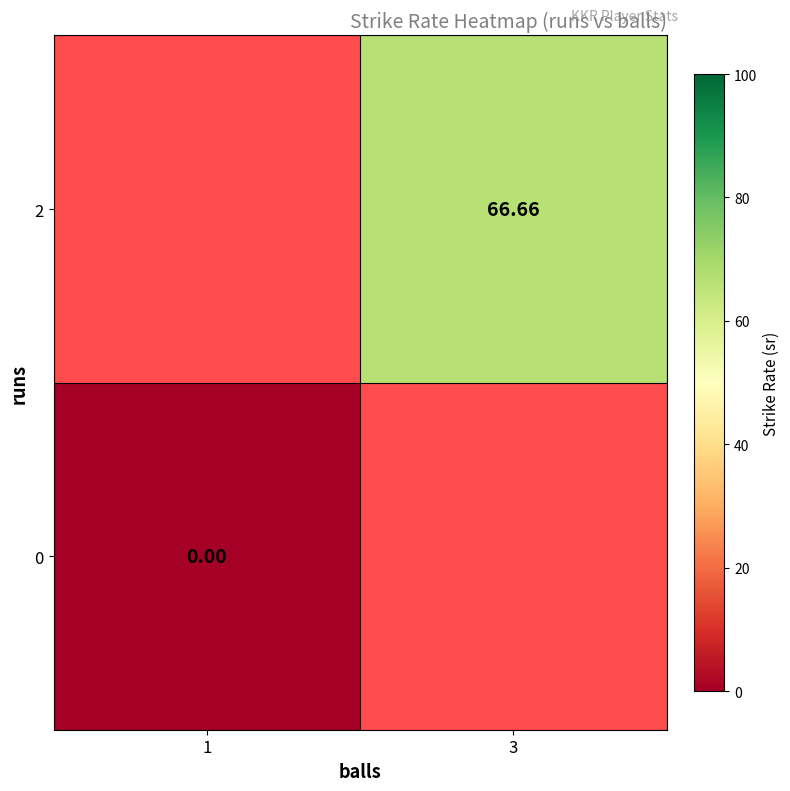

Rank the series by their maximum value, from lowest to highest.

0, 2